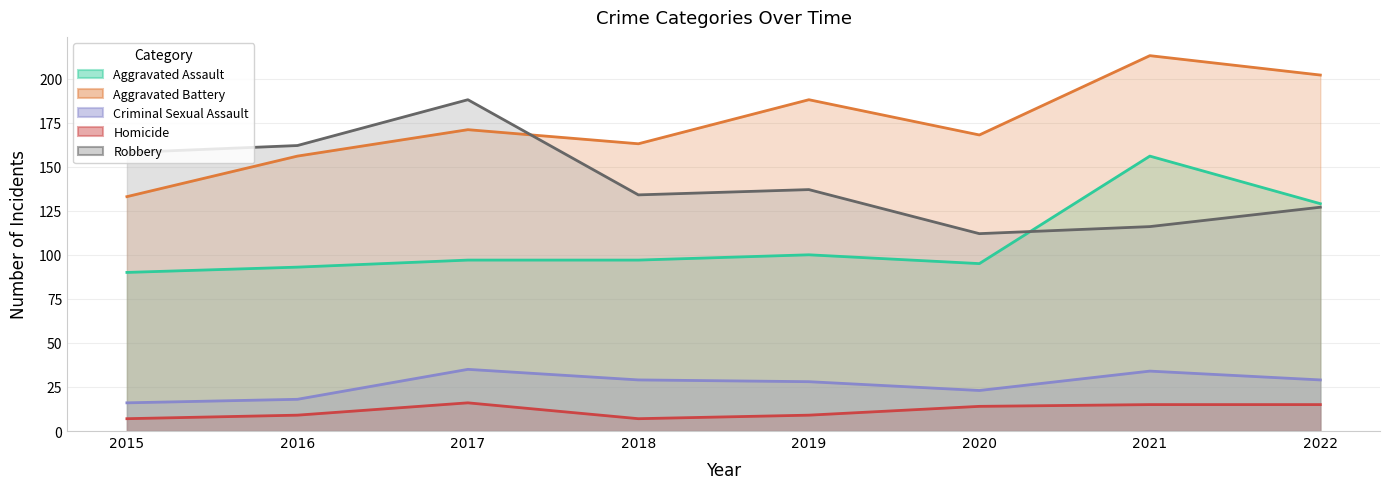

How many interior local valleys does the Criminal Sexual Assault series have?

1